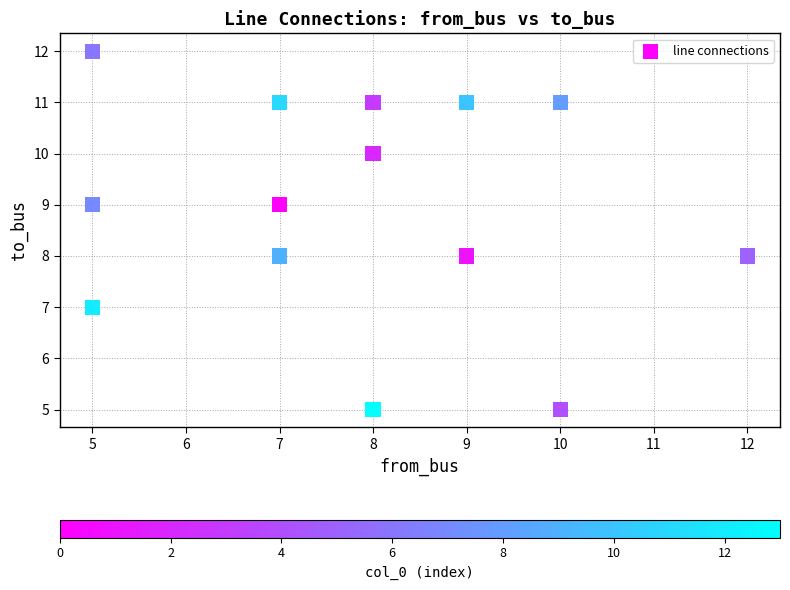

What is the range of Y values (max minus min)?

7